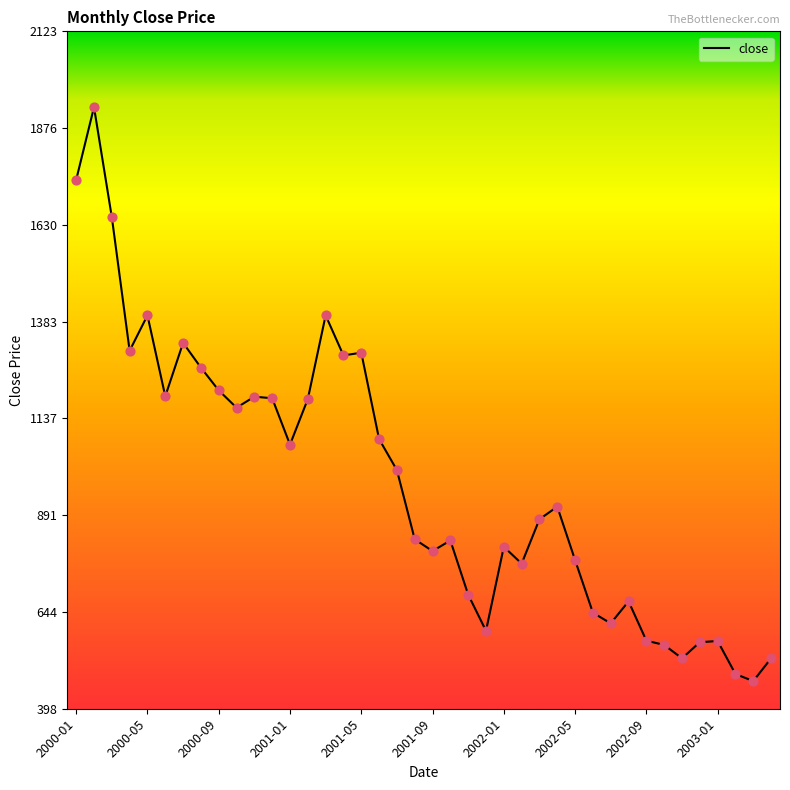

What is the minimum value shown in the chart?

469